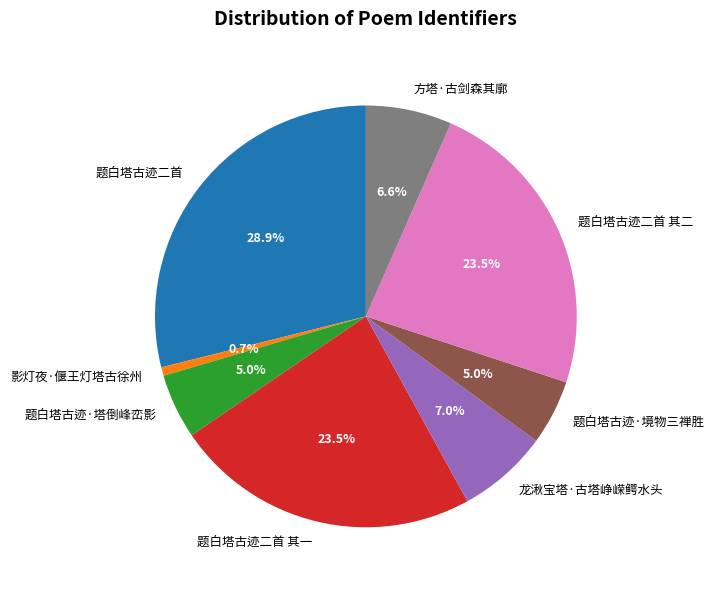

To the nearest percent, what is the combined percentage of 影灯夜·偃王灯塔古徐州 and 题白塔古迹·塔倒峰峦影?

6%